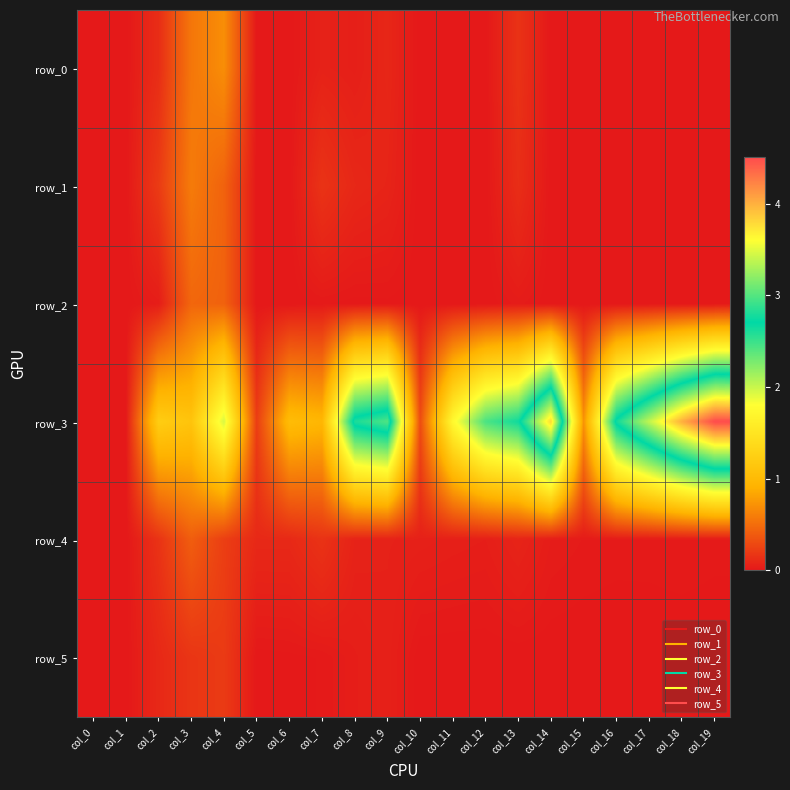

Which series has the widest spread of values?

row_3